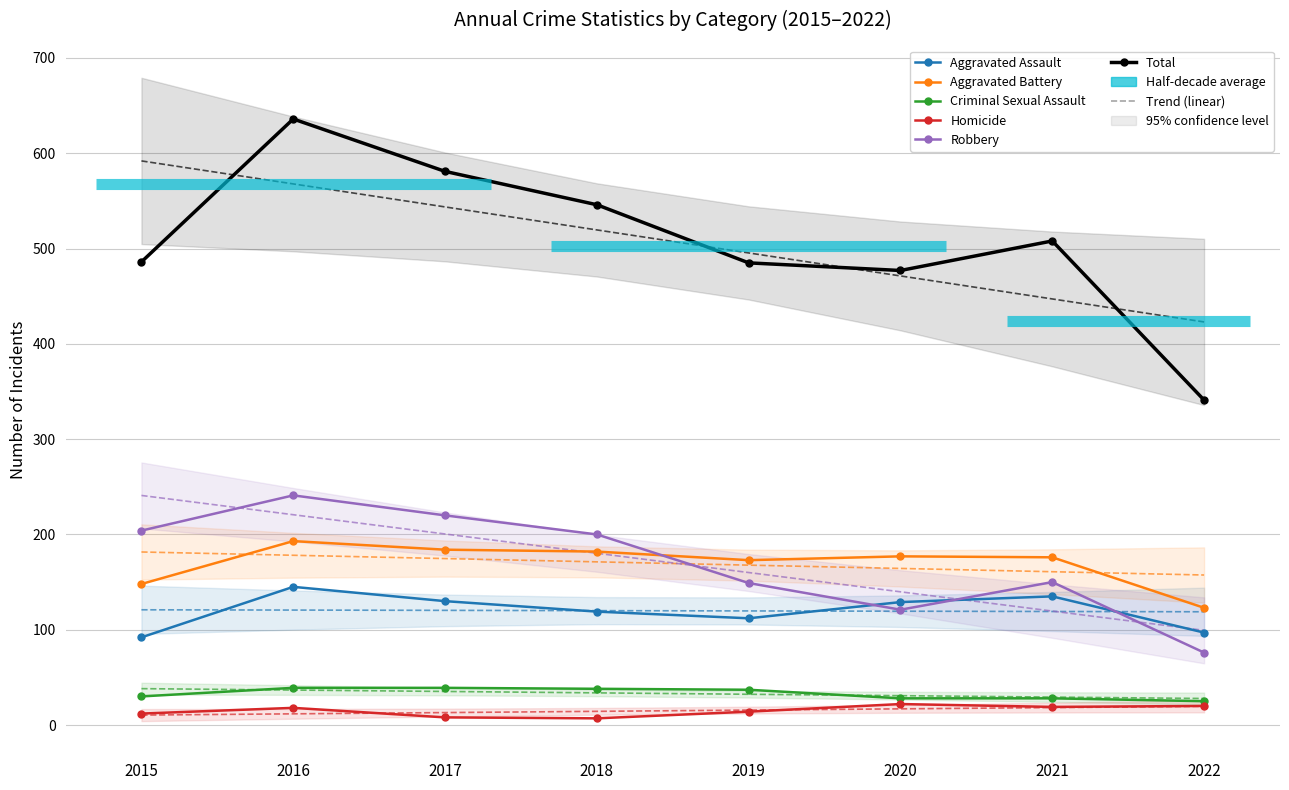

What is the value of the Aggravated Battery point at the 5th from the left?

173